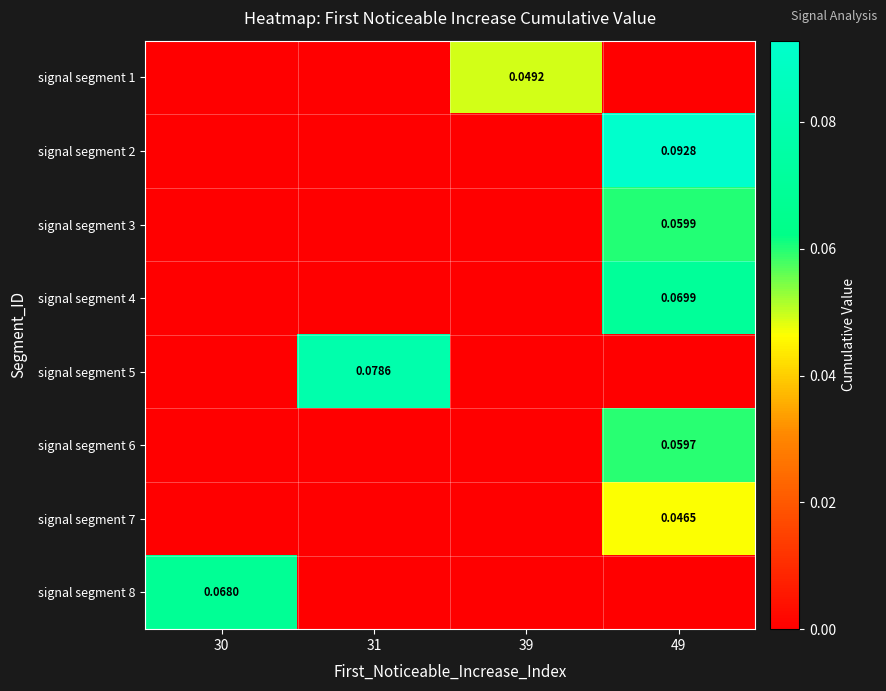

Count the signal segment 1 values in the range 0 to 1.

4